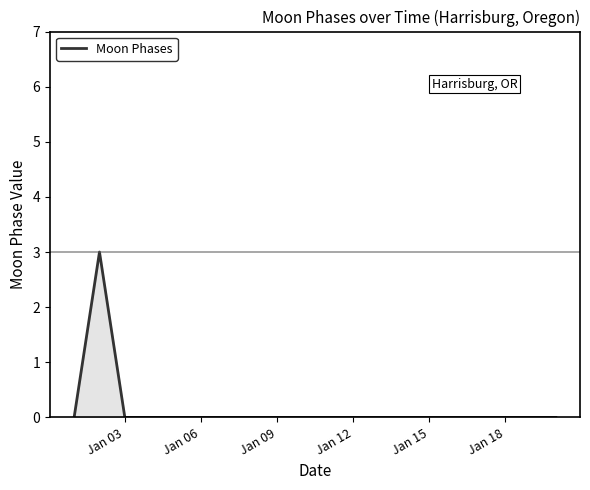

What is the maximum value shown in the chart?

3